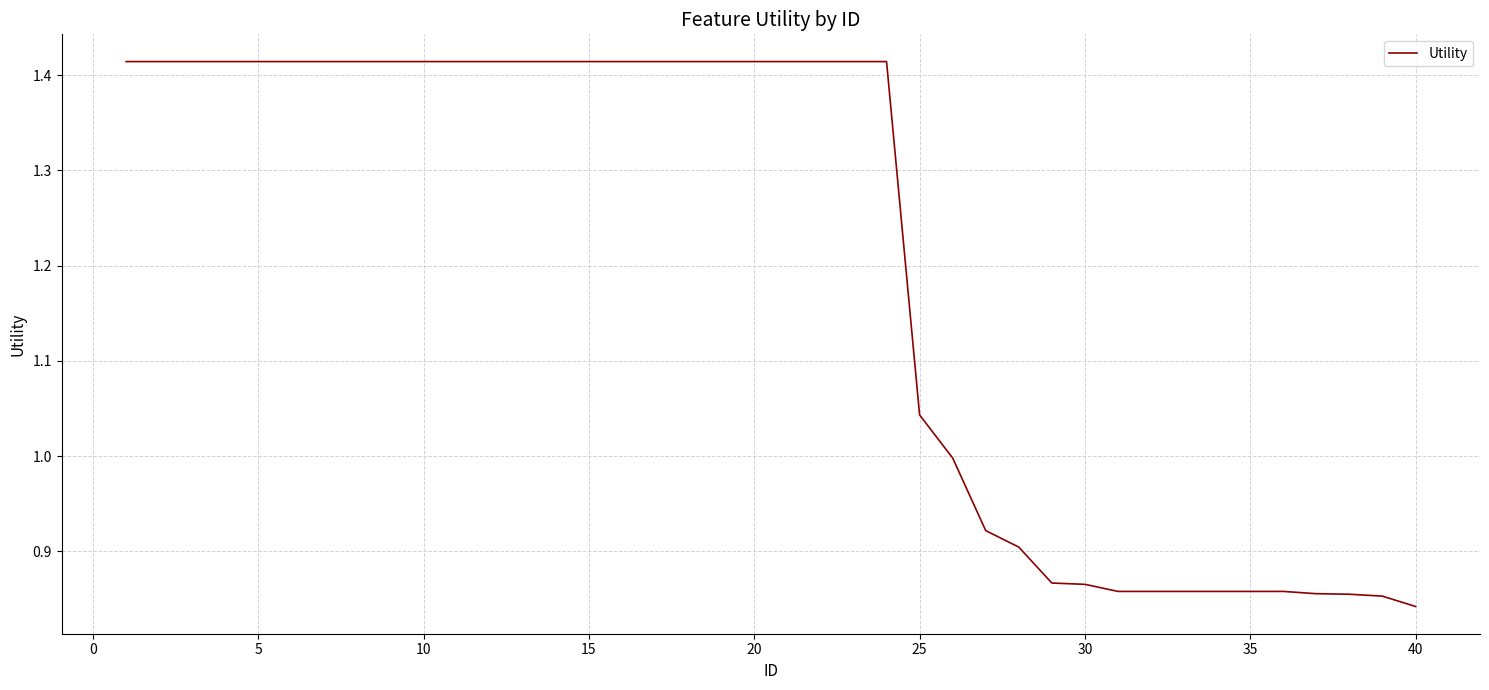

Does the chart display data point markers on the line(s)?

No